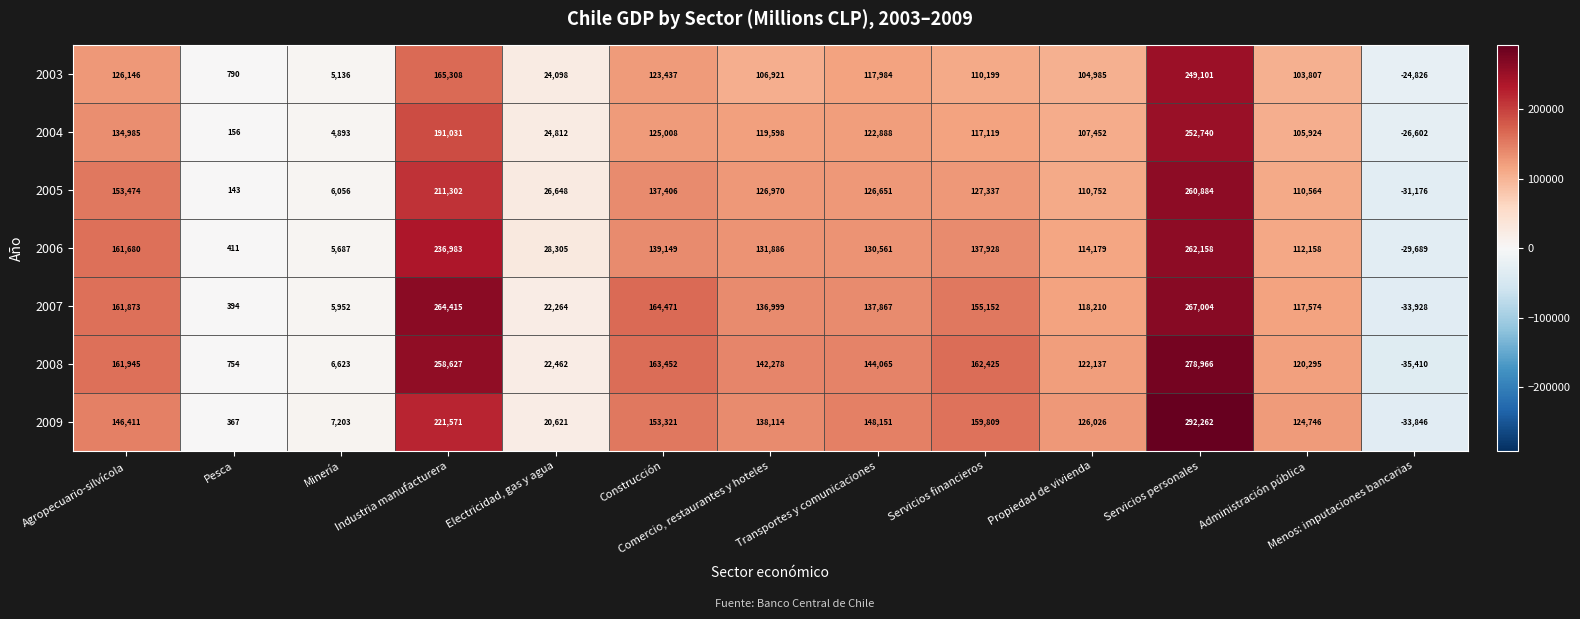

Is the value of 2009 at Minería greater than the value of 2005 at Administración pública?

No